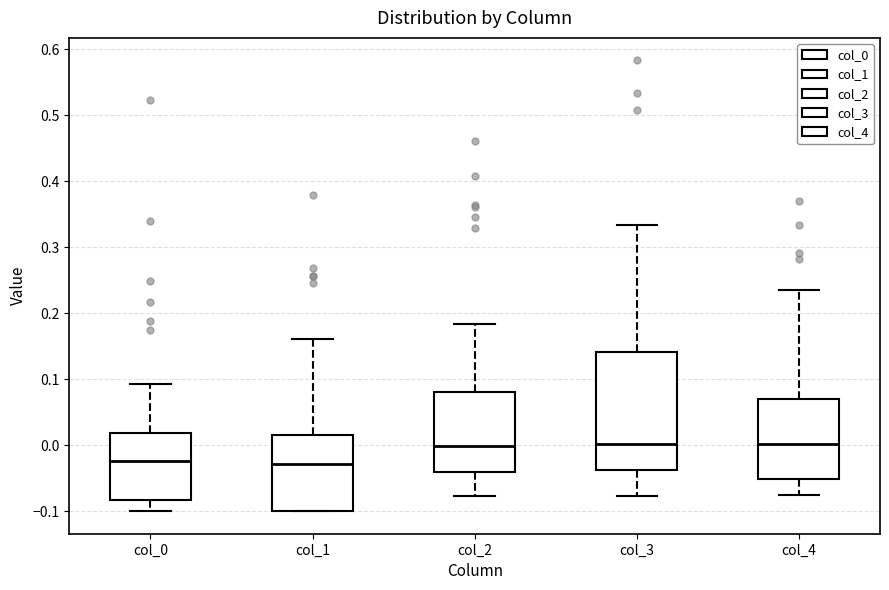

Reading left to right, read every box against the y-axis: the position of its median line, the range the box covers, and the ends of its whiskers. The values are not printed on the chart, so give them approximately, as read against the axis.

col_0: median -0.02, box -0.08 to 0.02, whiskers -0.10 to 0.09
col_1: median -0.03, box -0.10 to 0.02, whiskers -0.10 to 0.16
col_2: median 0.00, box -0.04 to 0.08, whiskers -0.08 to 0.18
col_3: median 0.00, box -0.04 to 0.14, whiskers -0.08 to 0.33
col_4: median 0.00, box -0.05 to 0.07, whiskers -0.08 to 0.24